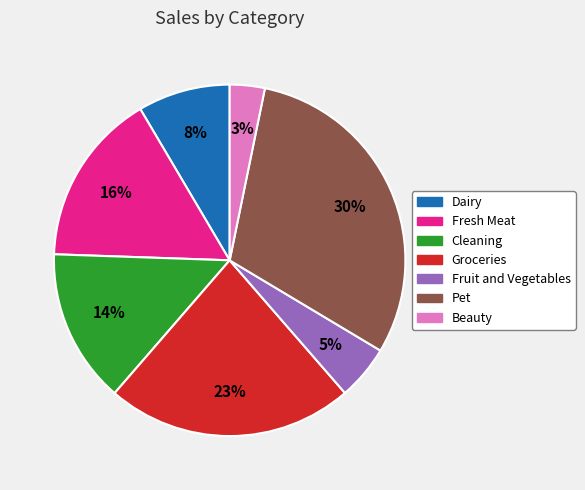

Is there any slice that represents more than half of the pie?

No